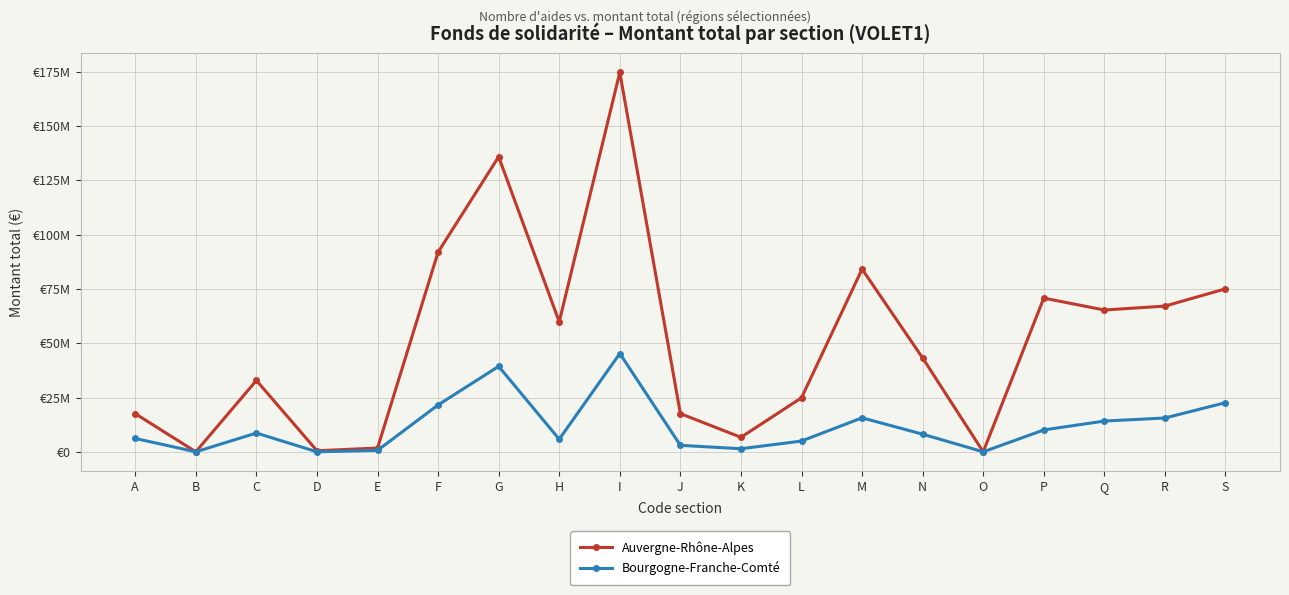

Rank the series by their maximum value, from highest to lowest.

Auvergne-Rhône-Alpes, Bourgogne-Franche-Comté